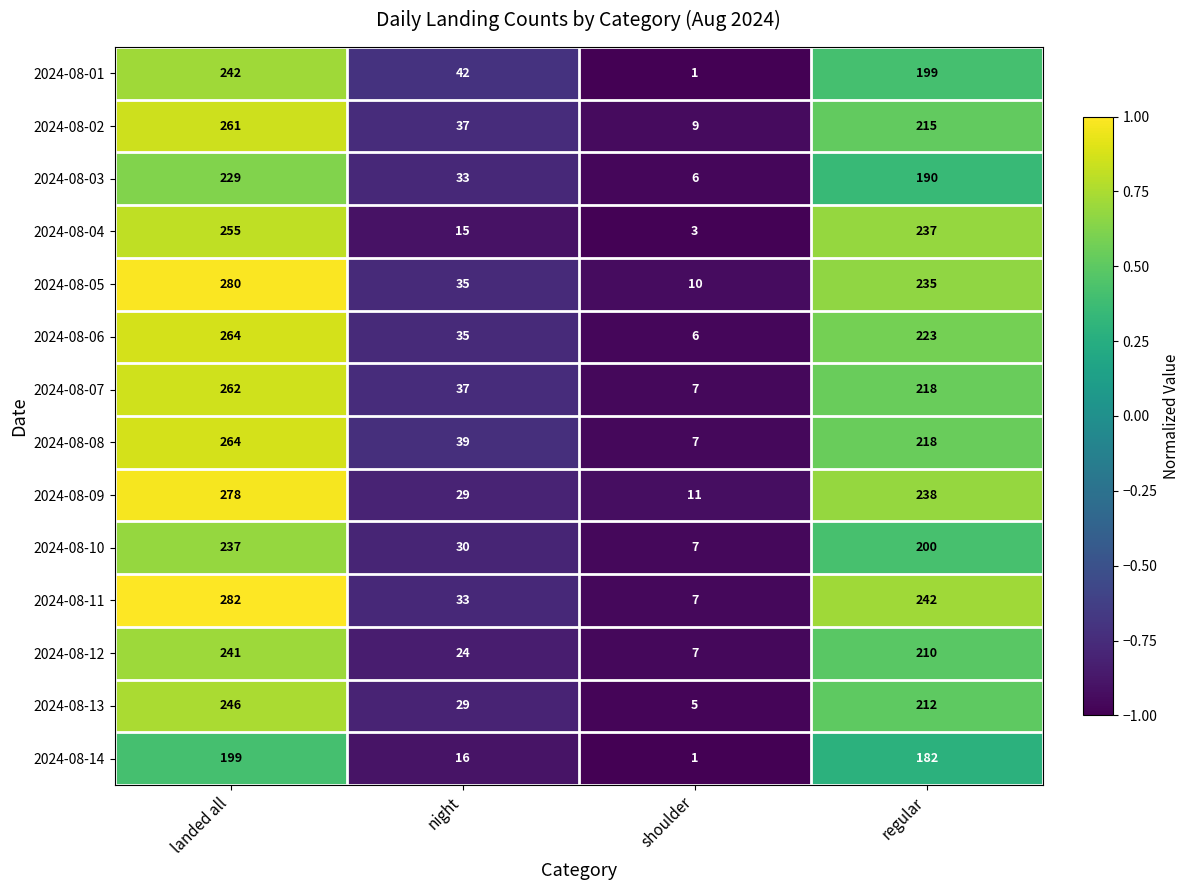

Which category has the highest value in the 2024-08-08 series?

landed all